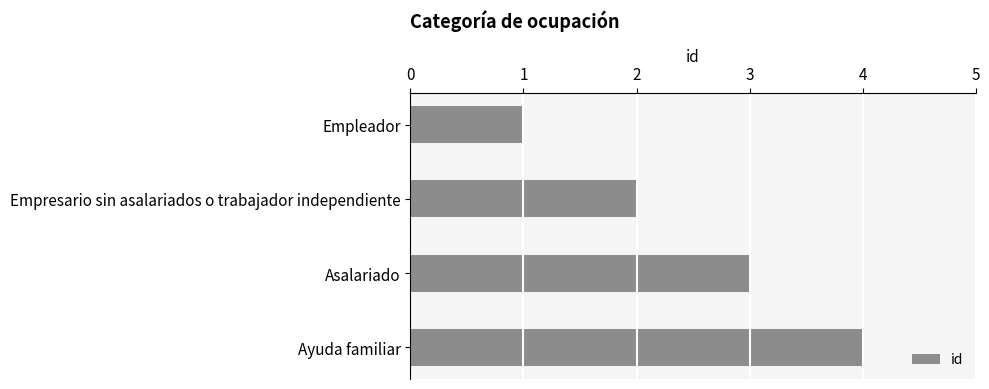

How many series are shown in this chart?

1